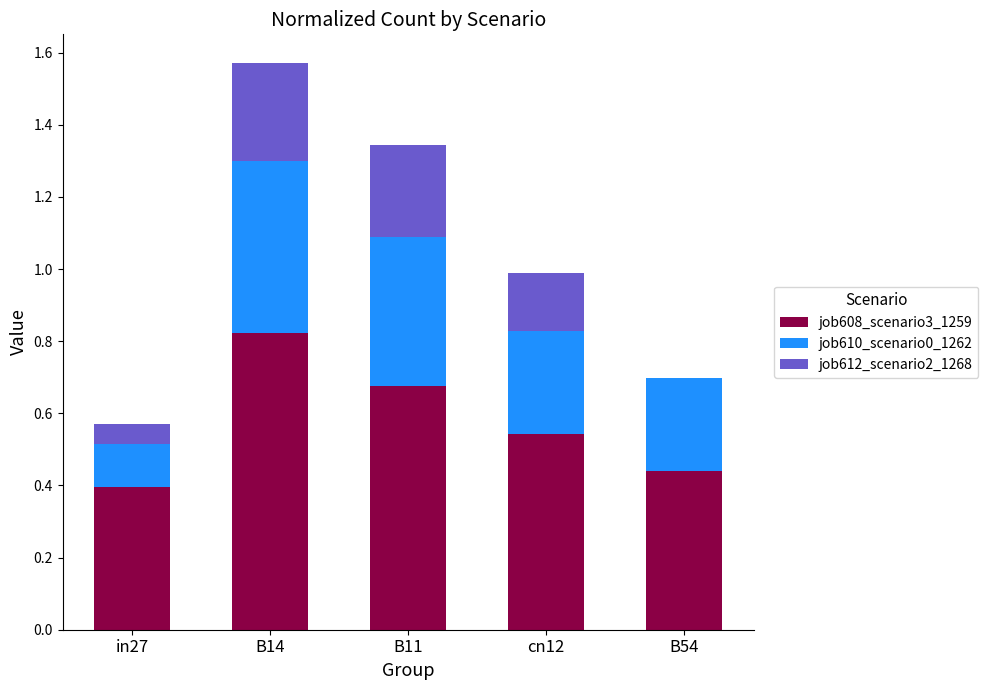

At which category is the sum across all series the highest?

B14